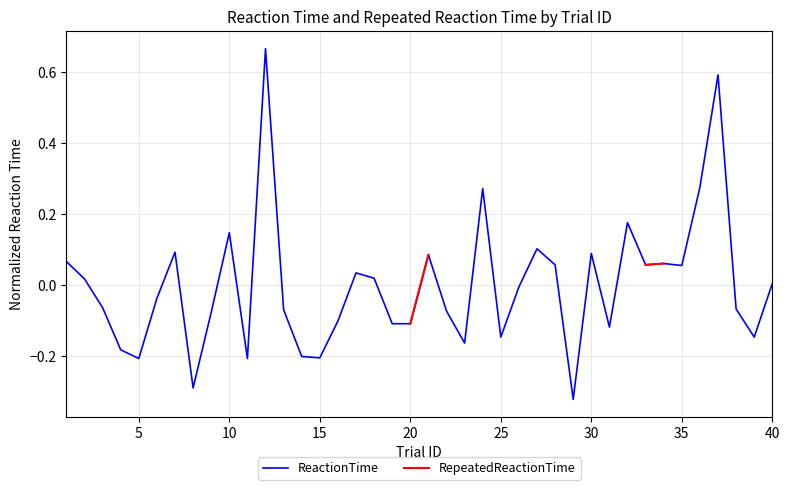

What are all the series names shown in the legend?

ReactionTime, RepeatedReactionTime